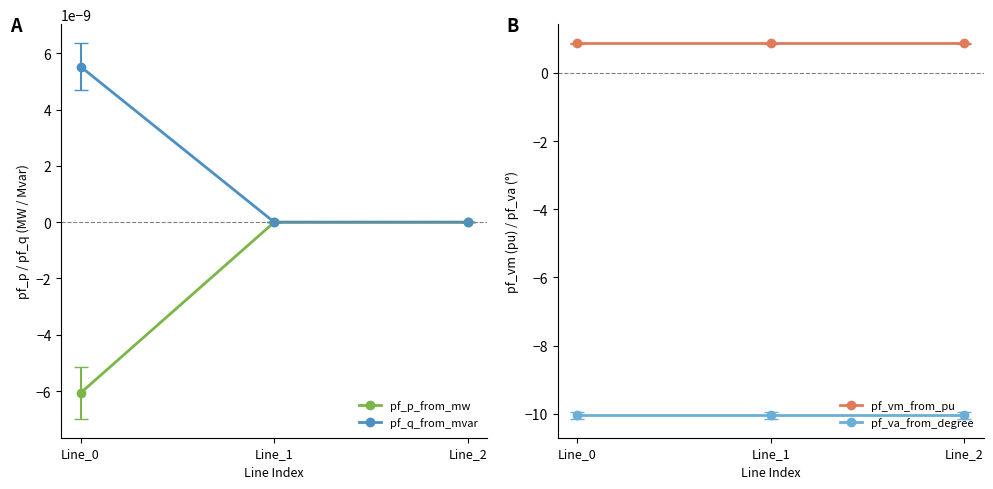

Between Line_2 and Line_1, which is larger?

Line_2